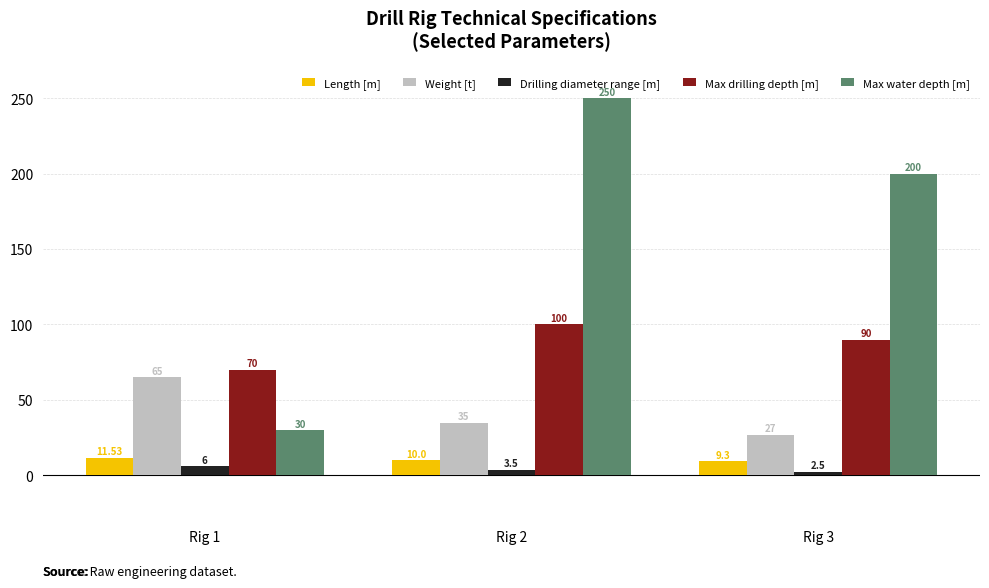

The value of Max water depth [m] at Rig 3 is 200.0. True or false?

True